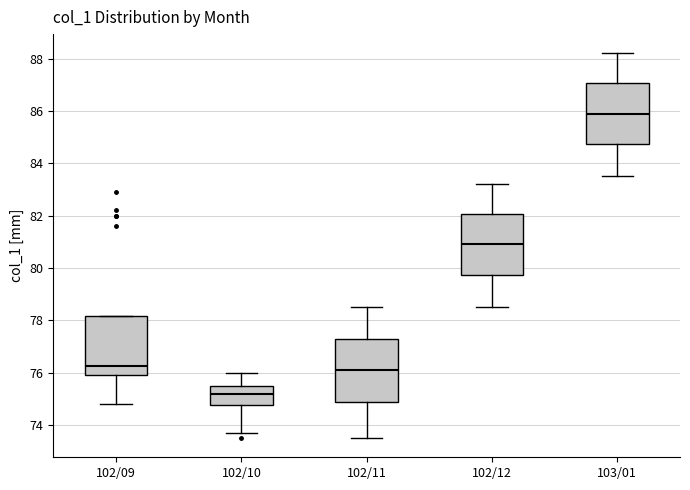

Where is the lower edge of the box for 102/12 on the y-axis? The values are not printed on the chart, so give them approximately, as read against the axis.

79.8